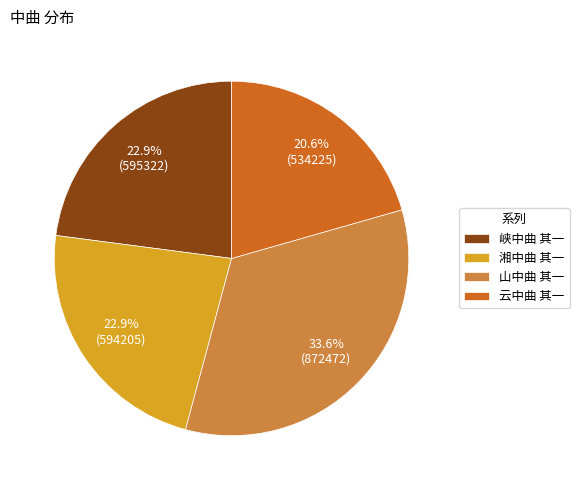

To the nearest percent, what percentage of the pie is 云中曲 其一?

21%